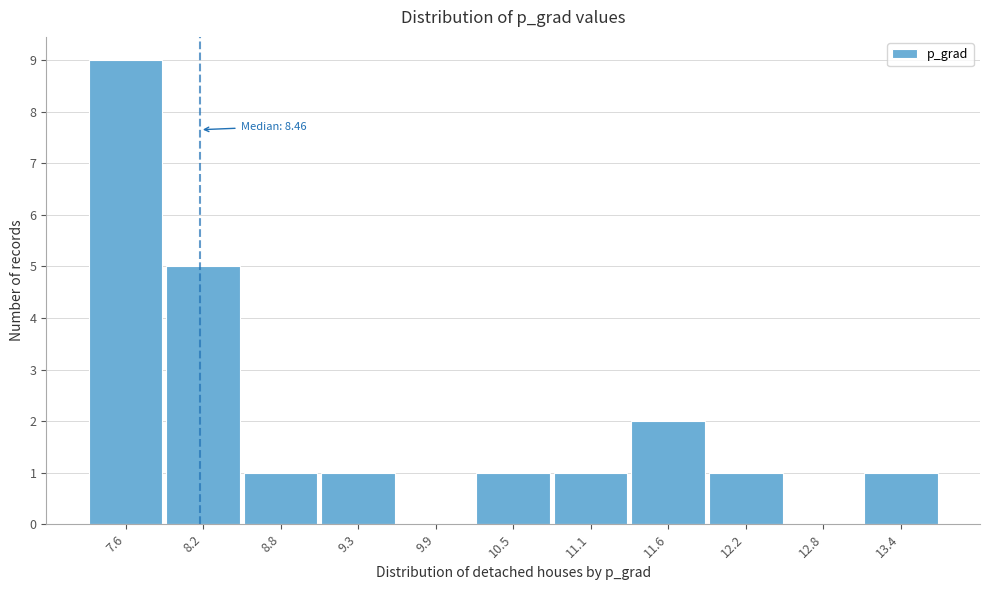

Reading right to left, list all the values displayed in this chart.

13.4=1	12.8=0	12.2=1	11.6=2	11.1=1	10.5=1	9.9=0	9.3=1	8.8=1	8.2=5	7.6=9